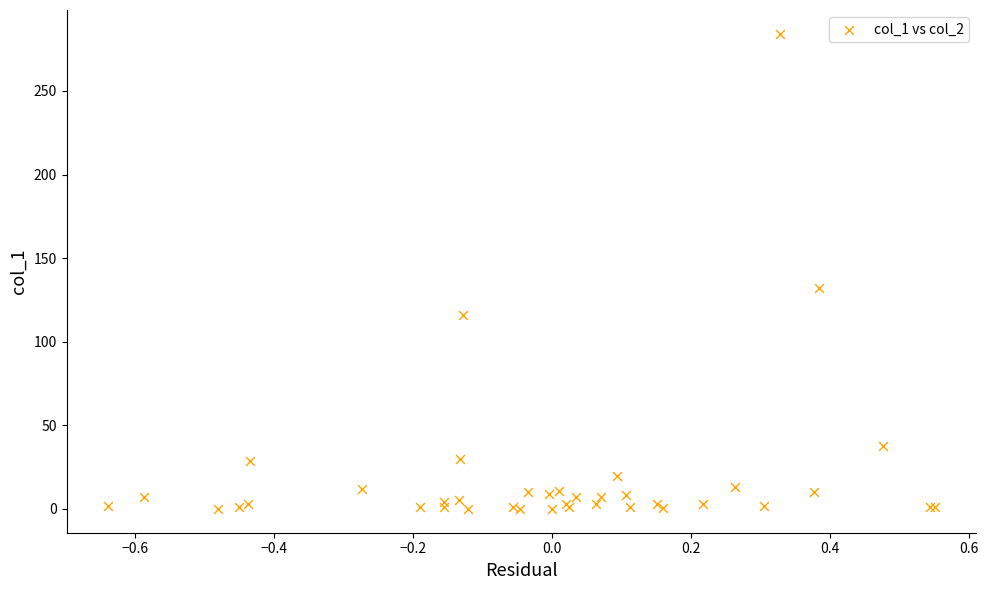

What Y value in the scatter plot is closest to 142?

132.3